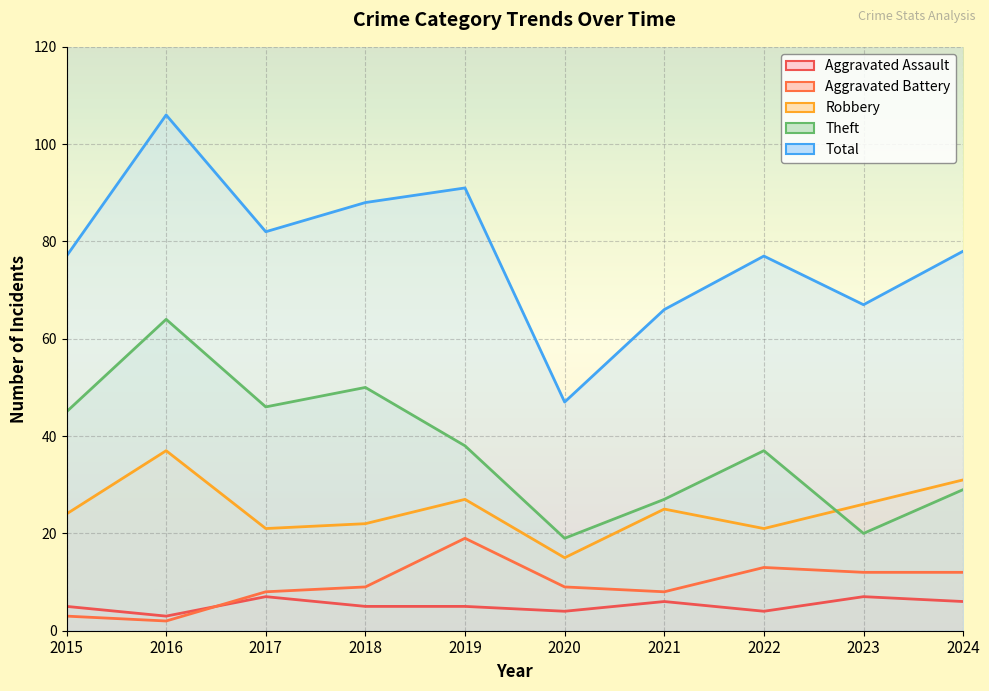

What is the difference between the maximum and minimum values in the Aggravated Battery series?

17